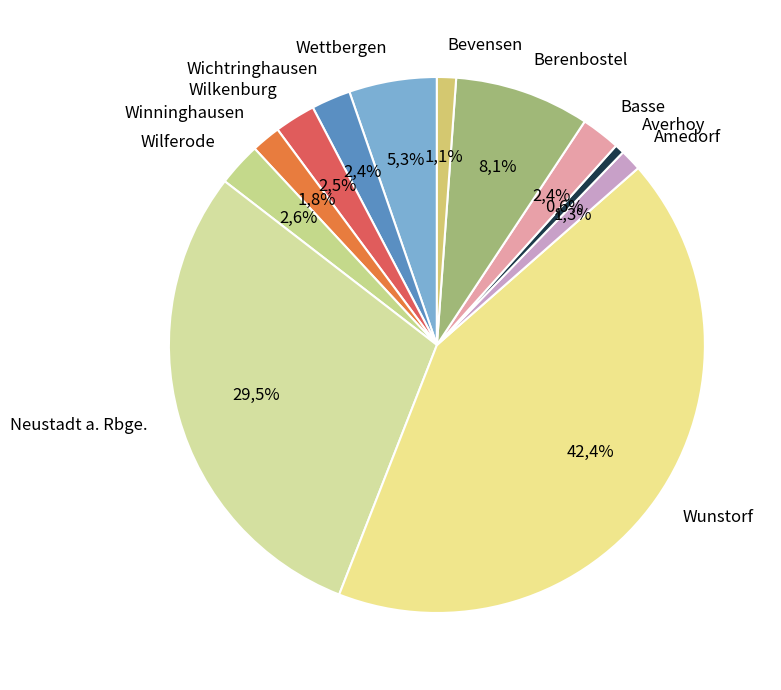

To the nearest percent, what is the average slice percentage?

8%